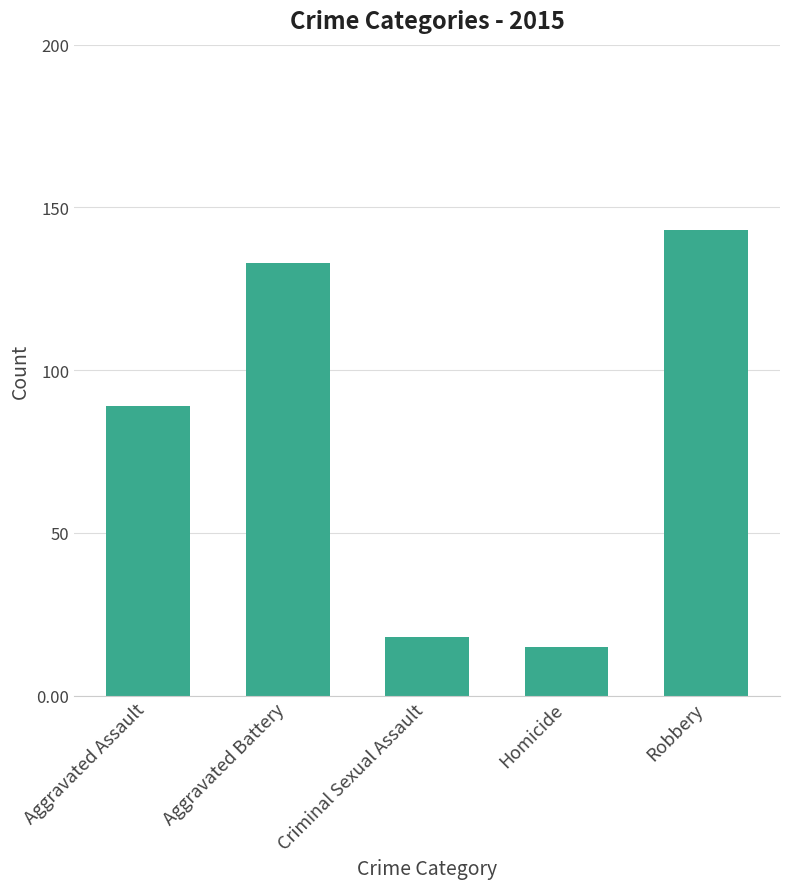

Which label corresponds to the smallest value in the chart?

Homicide